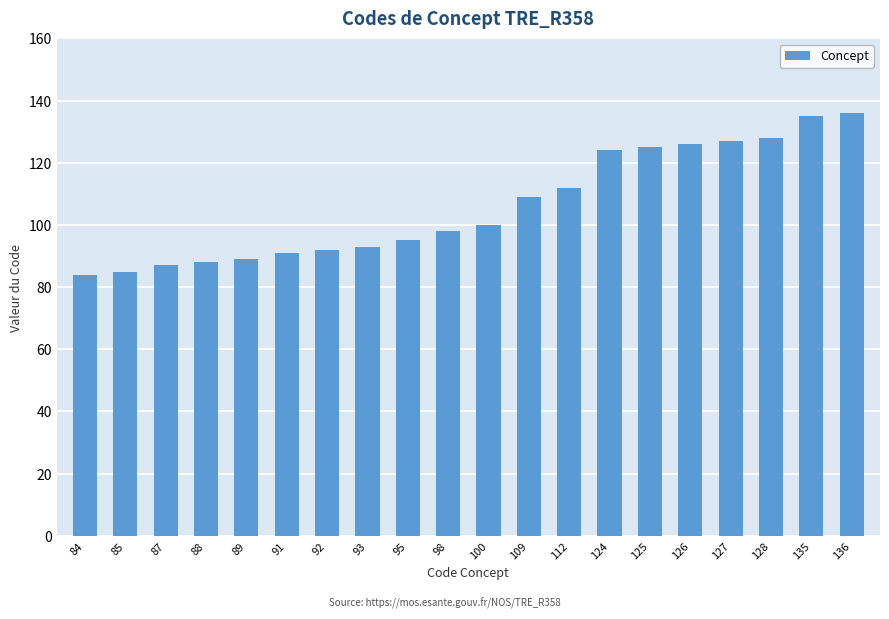

The chart shows a value of 169 at 124. True or false?

False